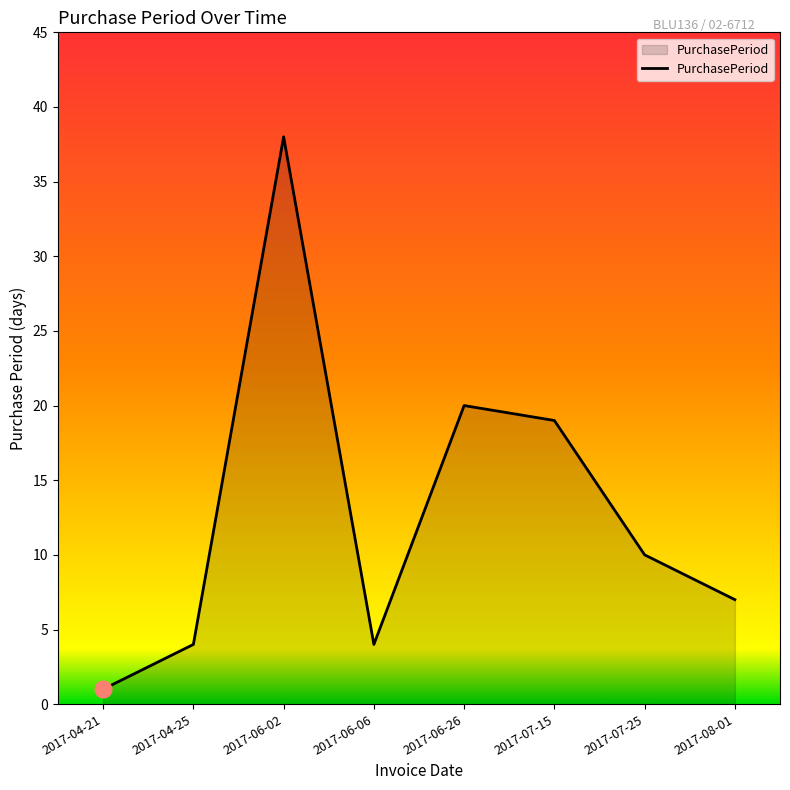

What is the smallest value displayed?

1